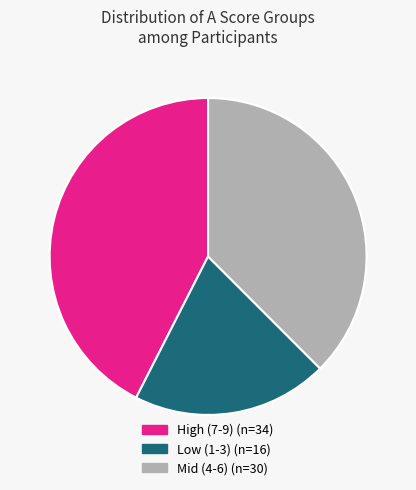

Is there any slice that represents more than half of the pie?

No